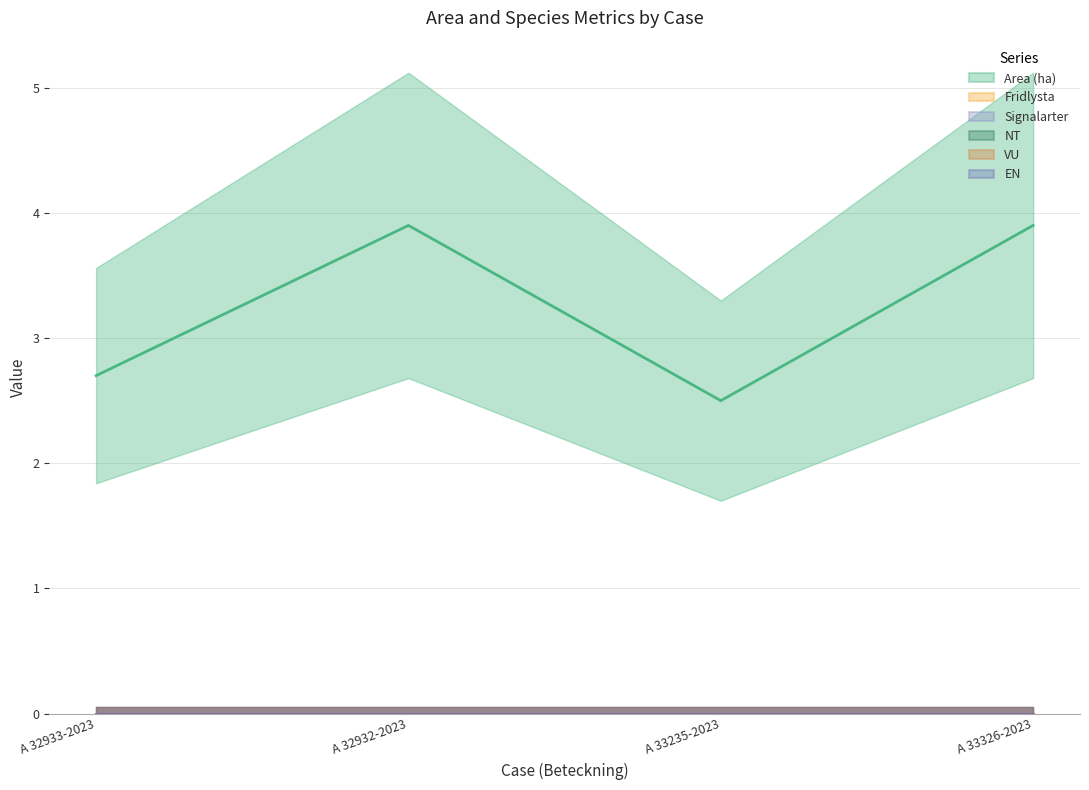

Count the number of data series in this chart.

6